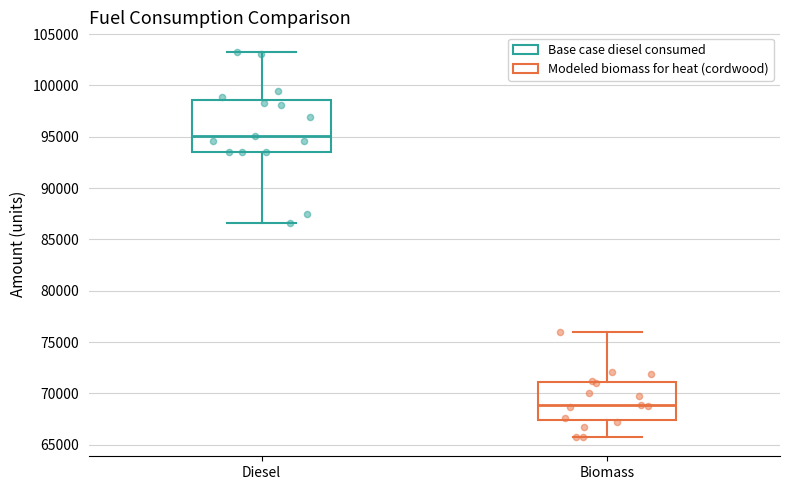

Which box's median line is the highest?

Diesel